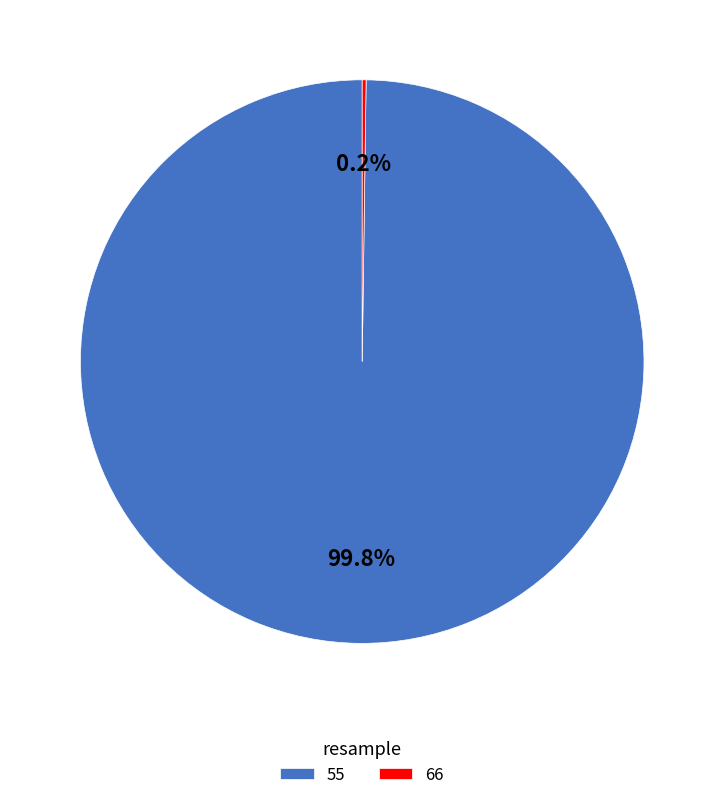

Does any single category account for the majority?

Yes